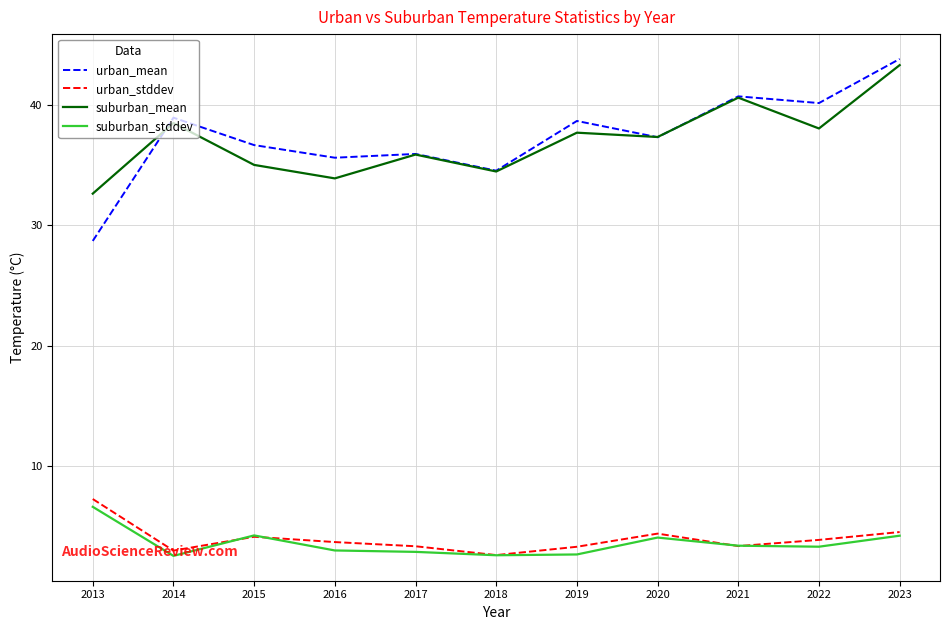

Which series has the widest spread of values?

urban_mean